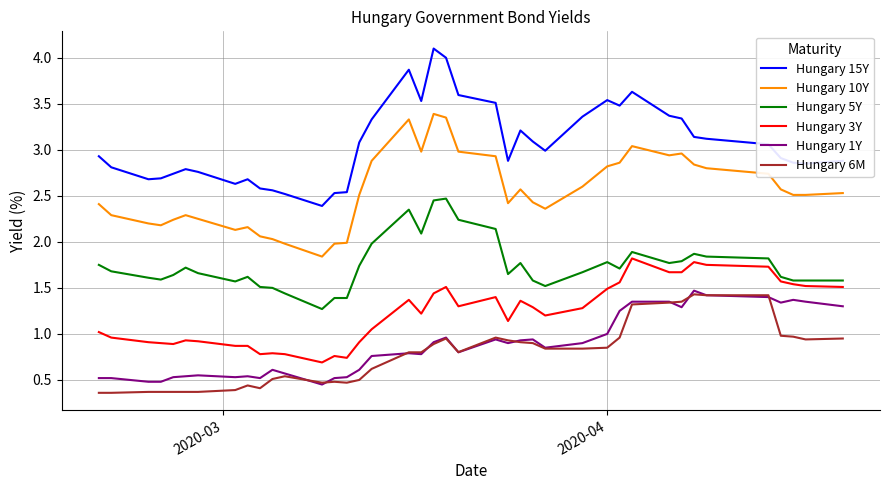

At how many categories does at least one series exceed 2?

40